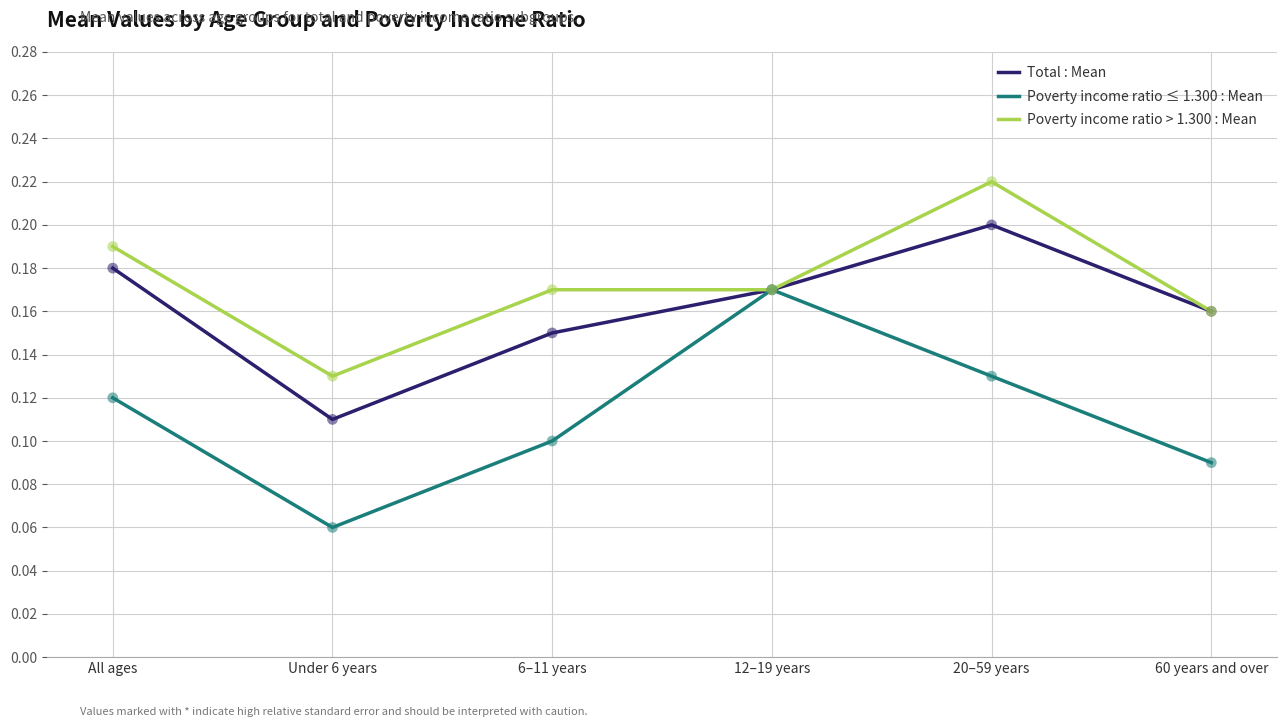

Which series changed the most between All ages and 6–11 years?

Total : Mean